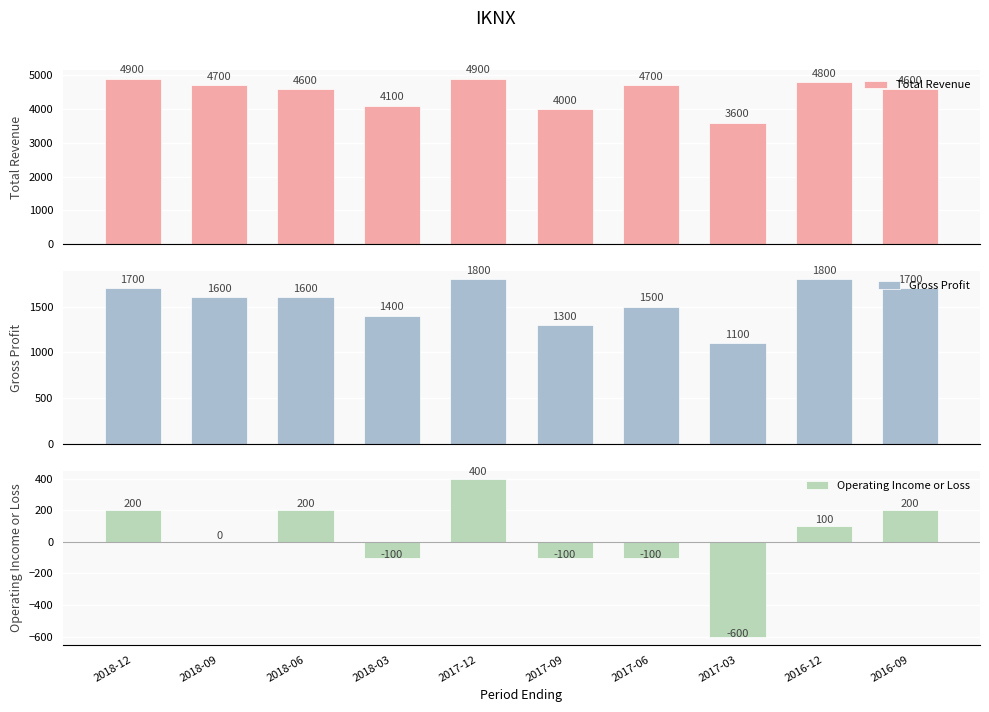

Which label corresponds to the largest value in the chart?

2018-12